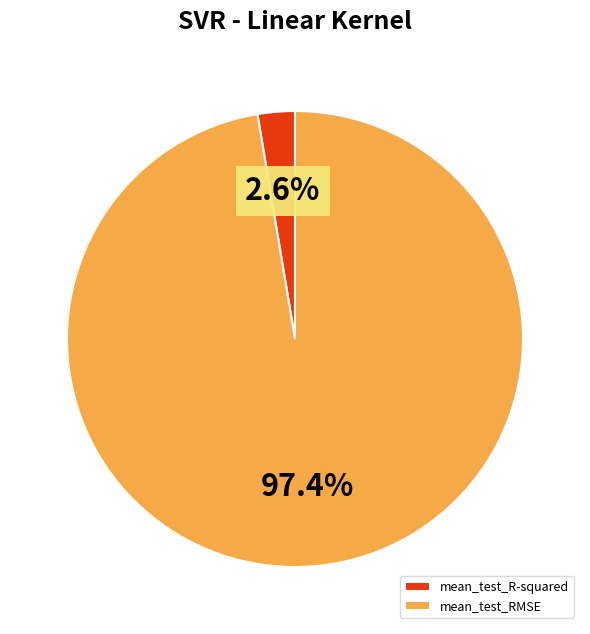

Between mean_test_R-squared and mean_test_RMSE, which is larger?

mean_test_RMSE